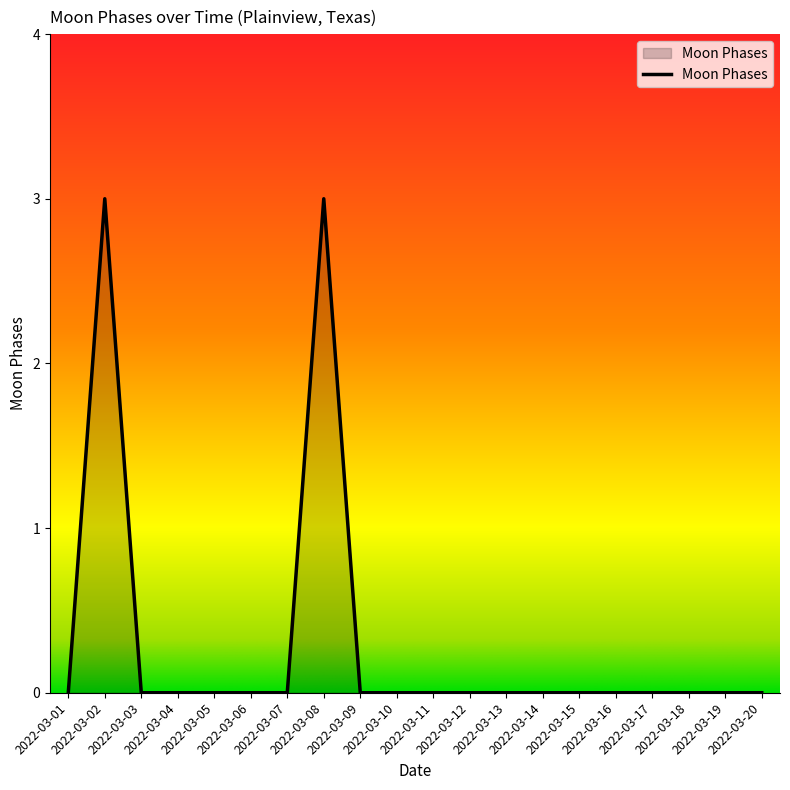

What is the difference between the maximum and minimum values?

3